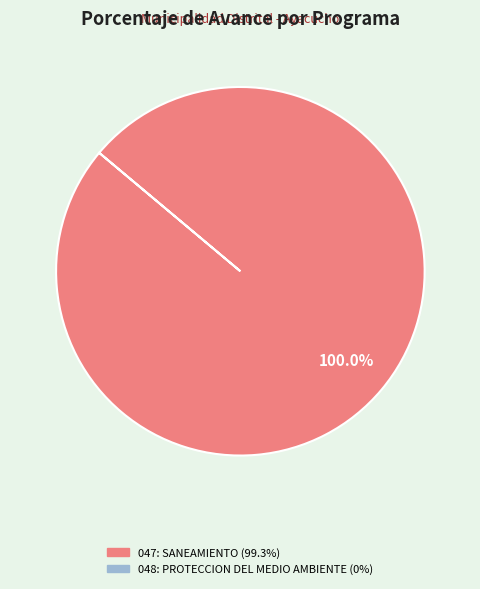

How many segments does this pie chart have?

1